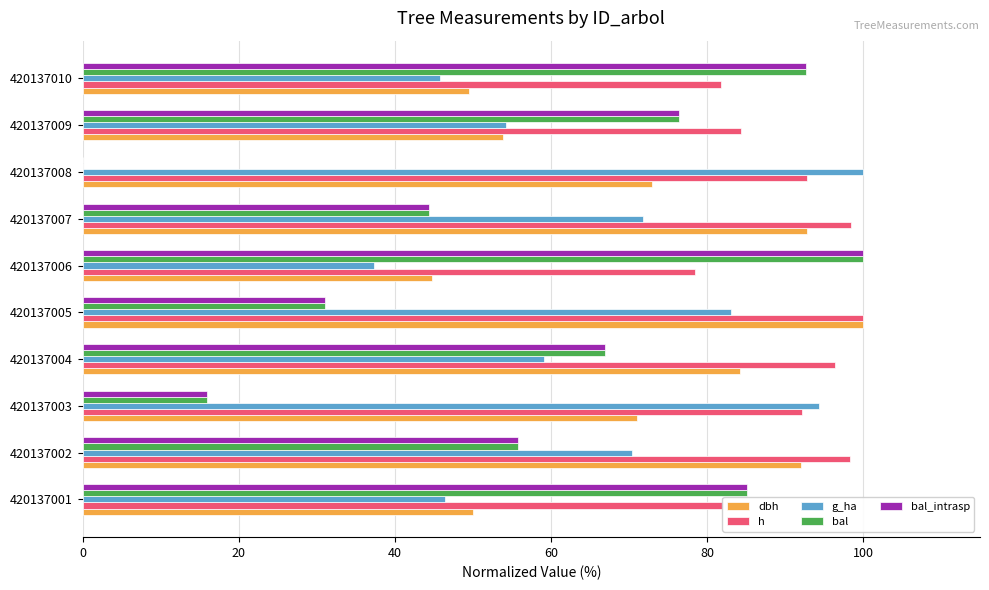

How many data points in g_ha are above 70?

5